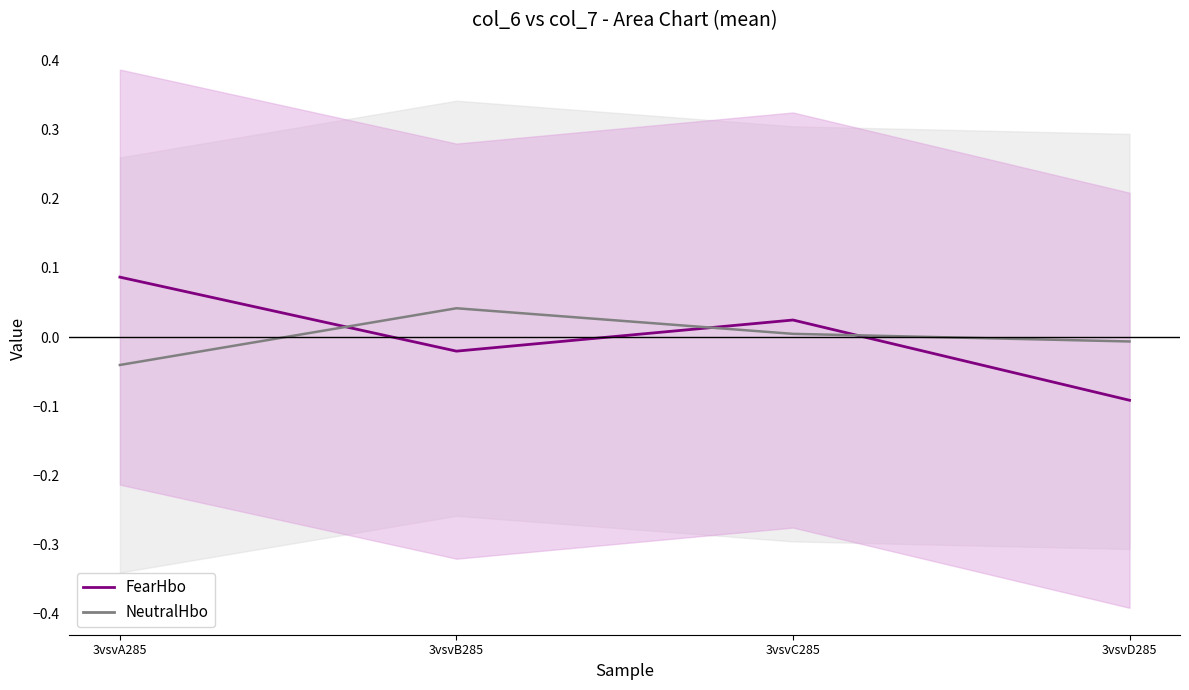

Reading left to right, extract all data points from this chart.

FearHbo: 0.1	-0.0	0.0	-0.1
NeutralHbo: -0.0	0.0	0.0	-0.0